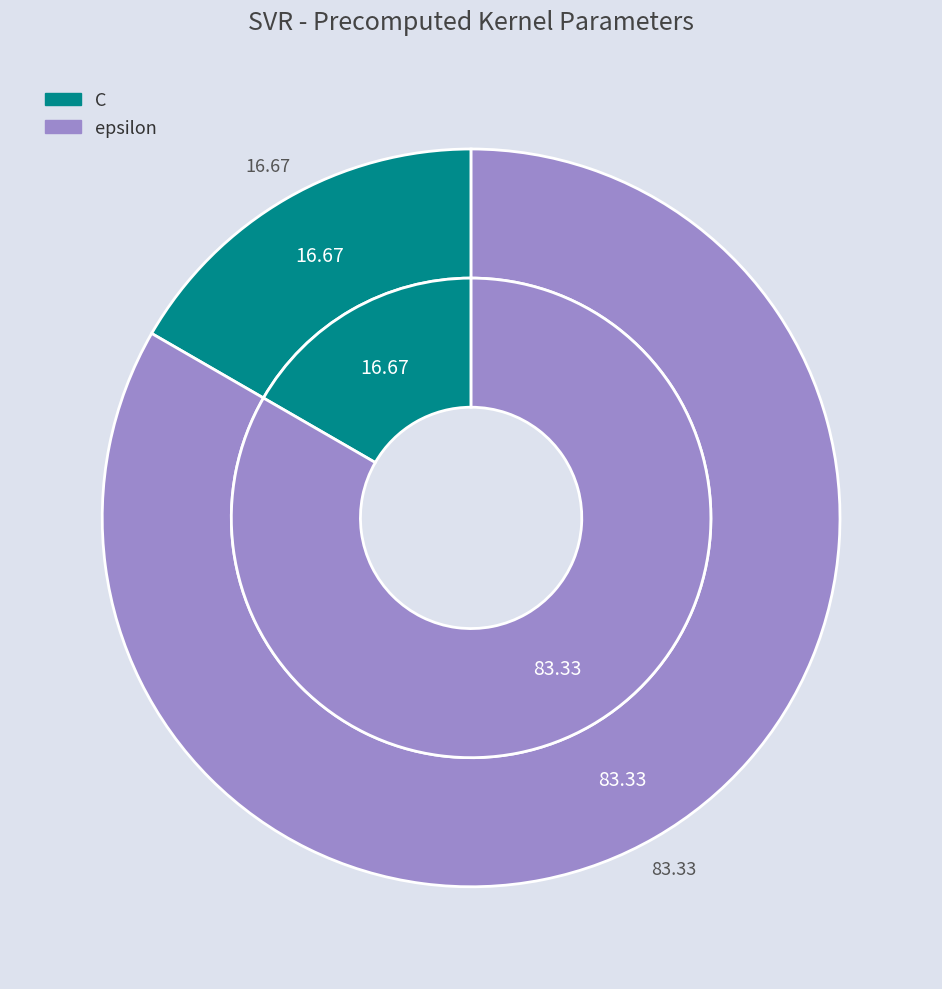

How many segments does this pie chart have?

2